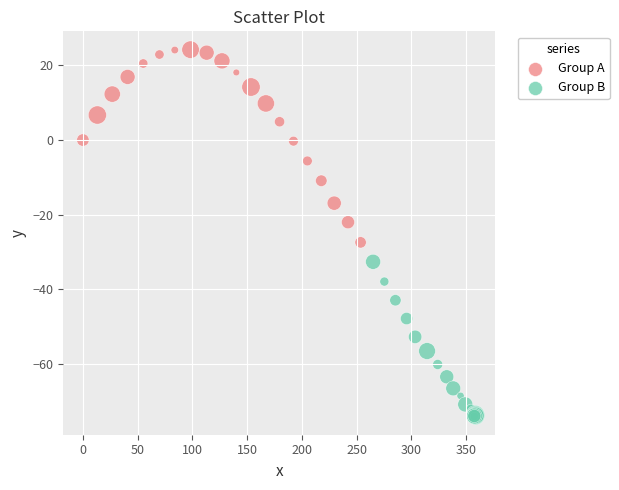

Which series contains the highest Y value?

Group A